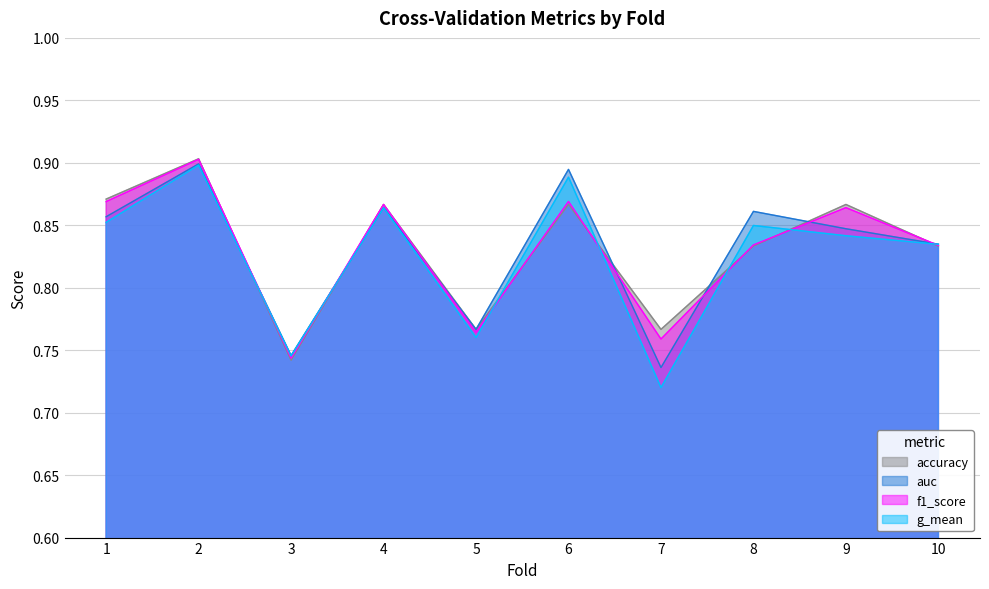

What is the difference between the second highest and minimum values in the auc series?

0.2